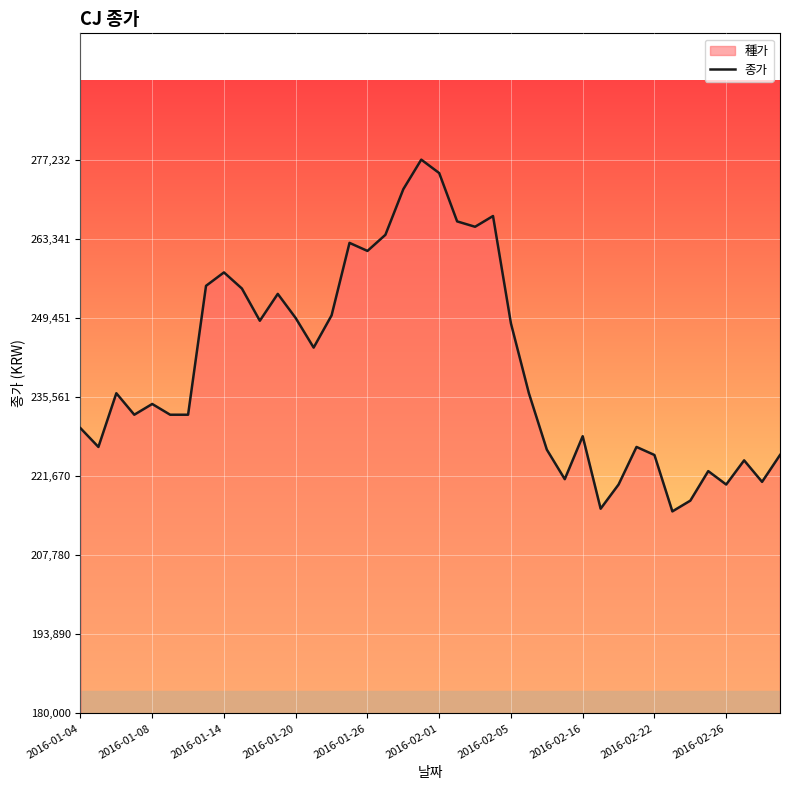

How many data points are less than 236213?

20